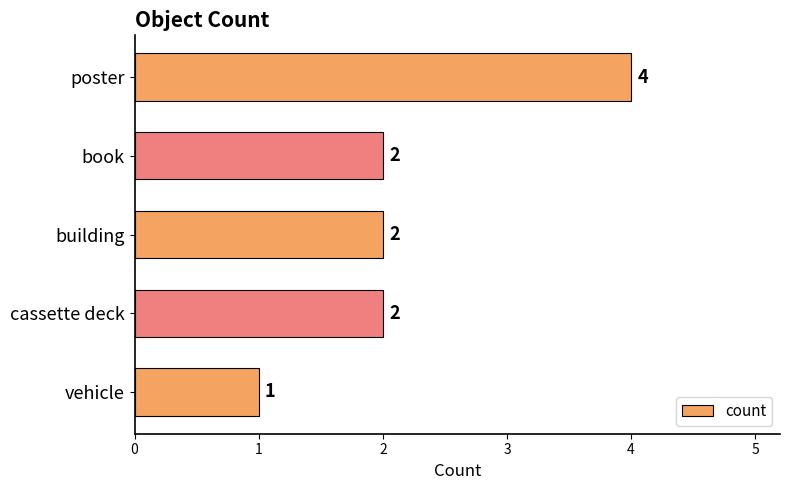

What is the change in value from poster to vehicle?

-3